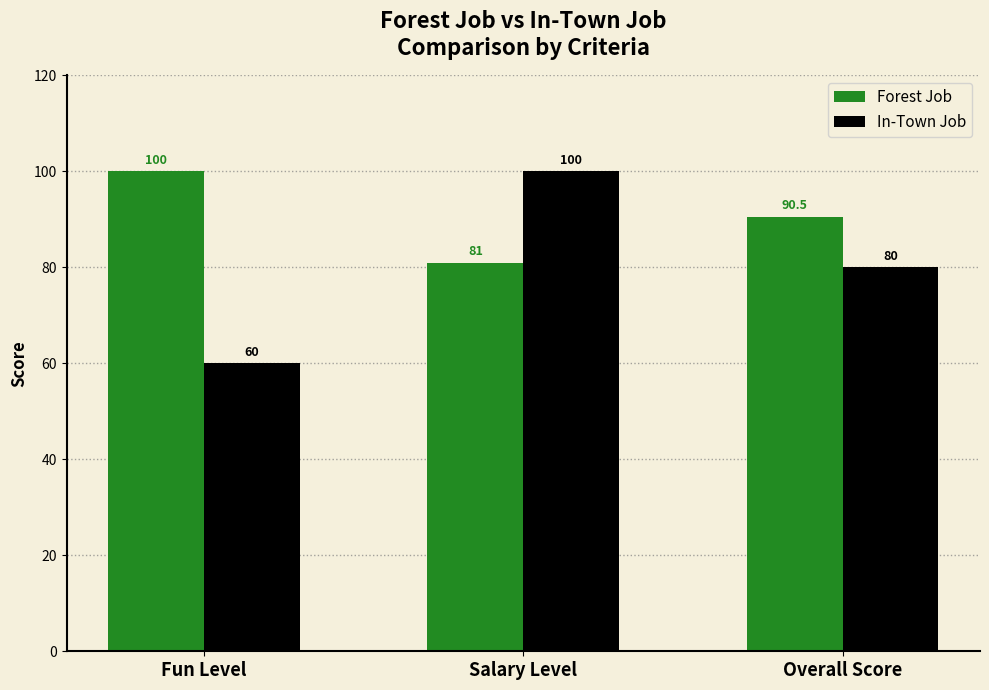

What are all the series names shown in the legend?

Forest Job, In-Town Job